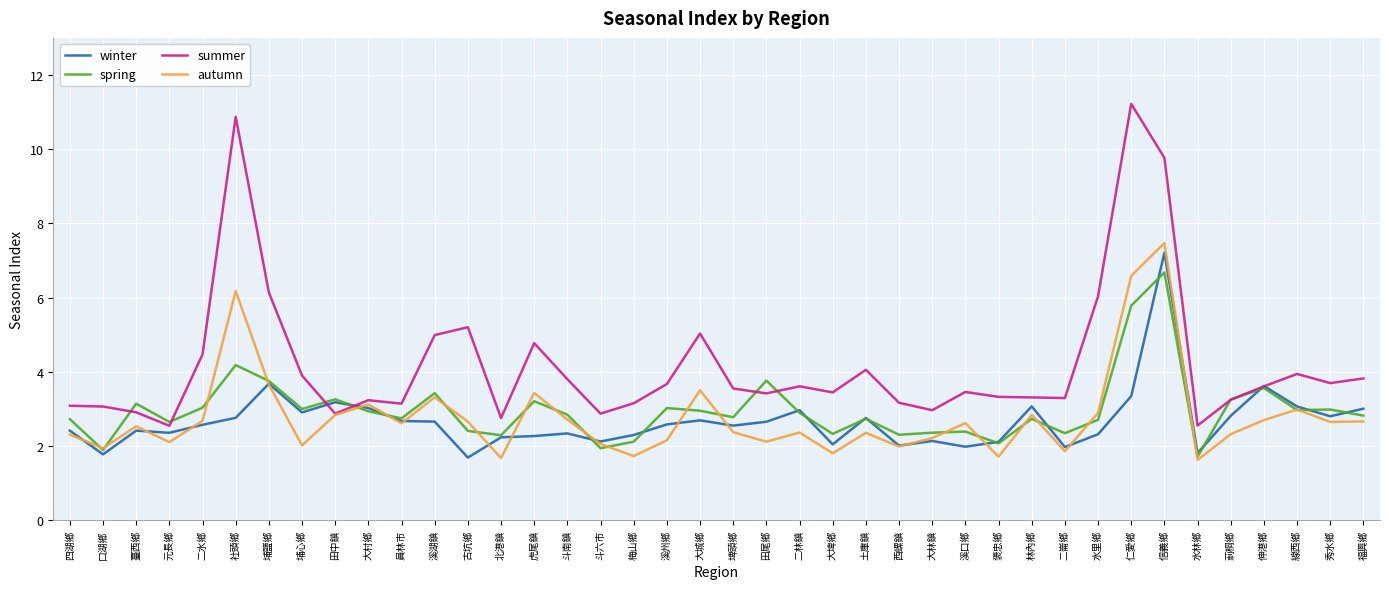

At which category is the sum across all series the highest?

信義鄉